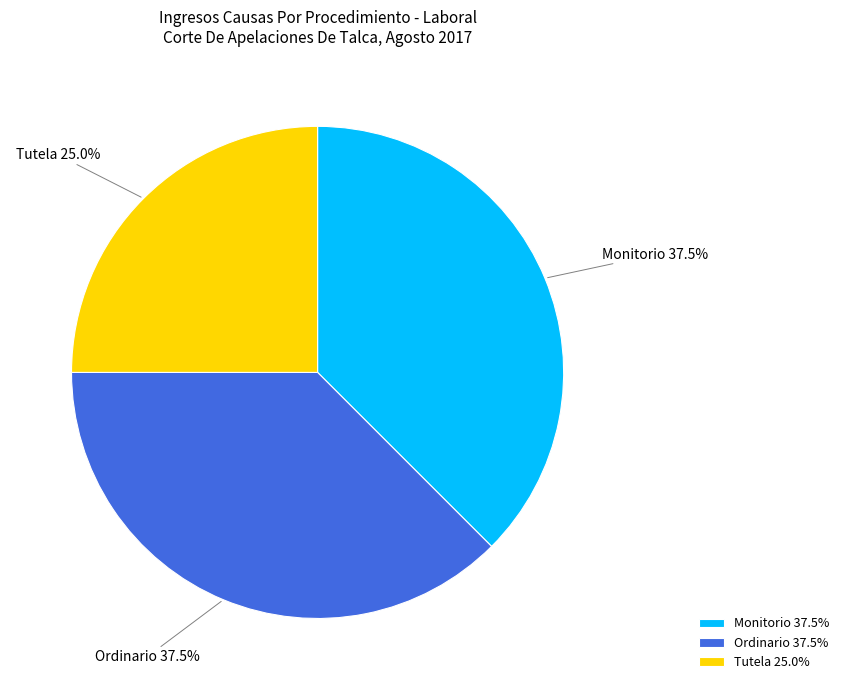

Is Tutela the majority of the pie?

No